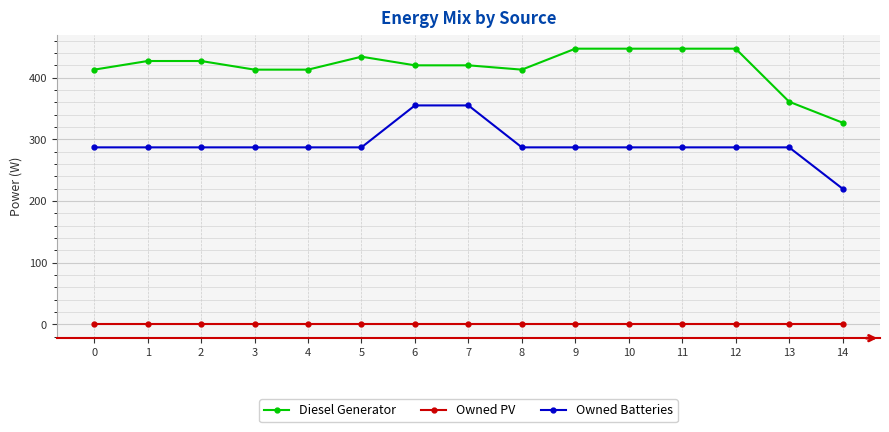

Where does the Diesel Generator series first go above 420?

1